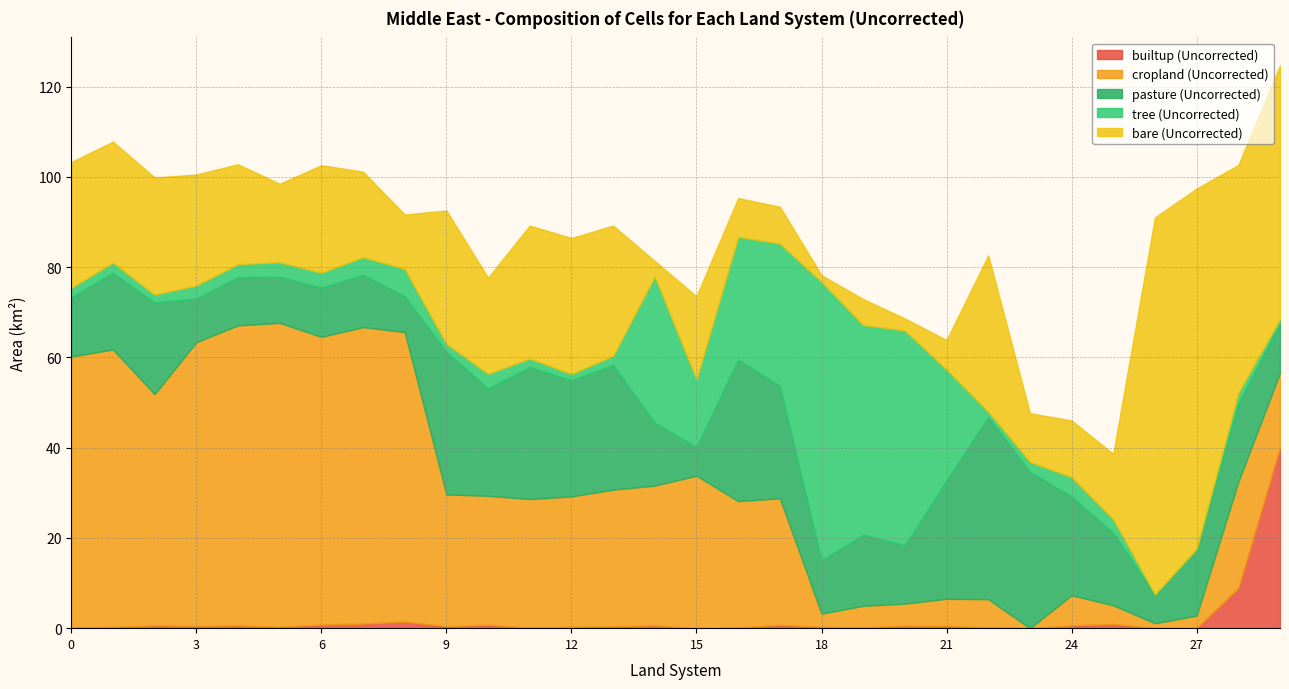

Which category has the lowest value in the builtup (Uncorrected) series?

15